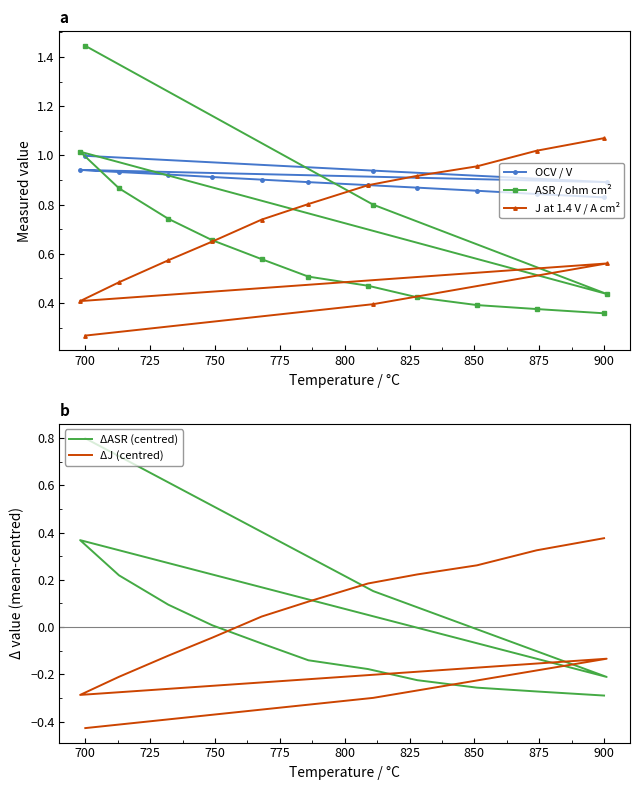

Reading left to right, transcribe all the data shown in this chart.

OCV / V: 1.0	0.9	0.9	0.9	0.9	0.9	0.9	0.9	0.9	0.9	0.9	0.9	0.8	0.8
ASR / ohm cm²: 1.4	0.8	0.4	1.0	0.9	0.7	0.7	0.6	0.5	0.5	0.4	0.4	0.4	0.4
J at 1.4 V / A cm²: 0.3	0.4	0.6	0.4	0.5	0.6	0.7	0.7	0.8	0.9	0.9	1.0	1.0	1.1
ΔASR (centred): 0.8	0.2	-0.2	0.4	0.2	0.1	0.0	-0.1	-0.1	-0.2	-0.2	-0.3	-0.3	-0.3
ΔJ (centred): -0.4	-0.3	-0.1	-0.3	-0.2	-0.1	-0.0	0.0	0.1	0.2	0.2	0.3	0.3	0.4